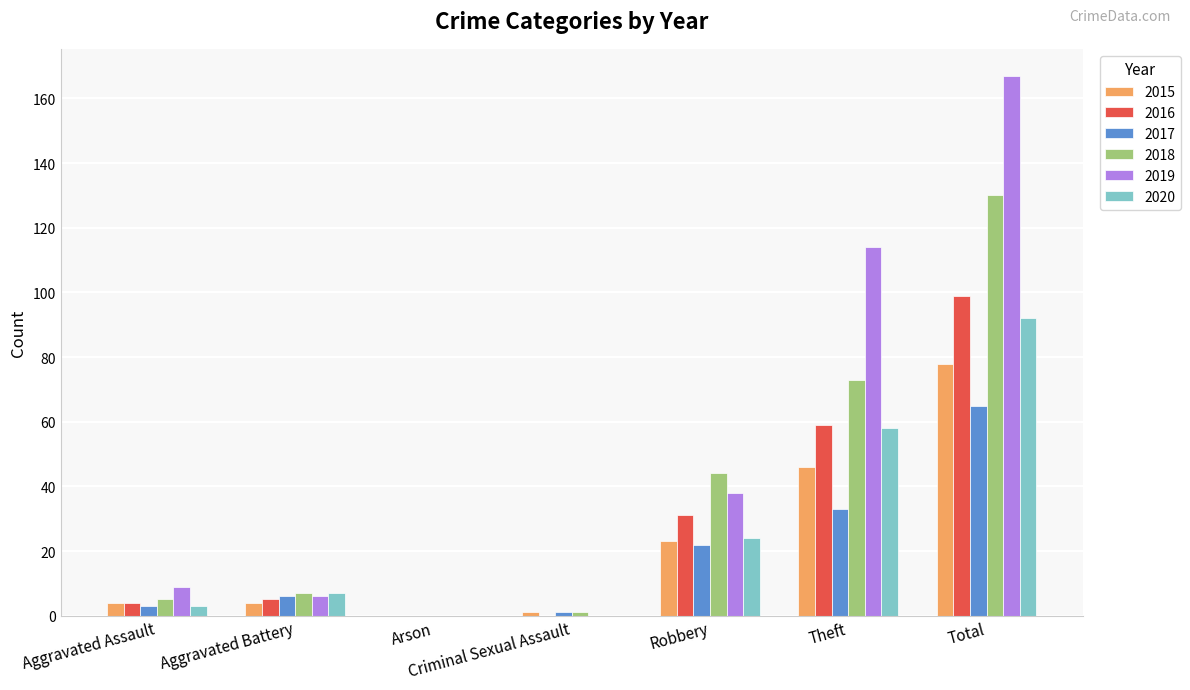

Is the value of 2019 at Criminal Sexual Assault greater than the value of 2015 at Robbery?

No